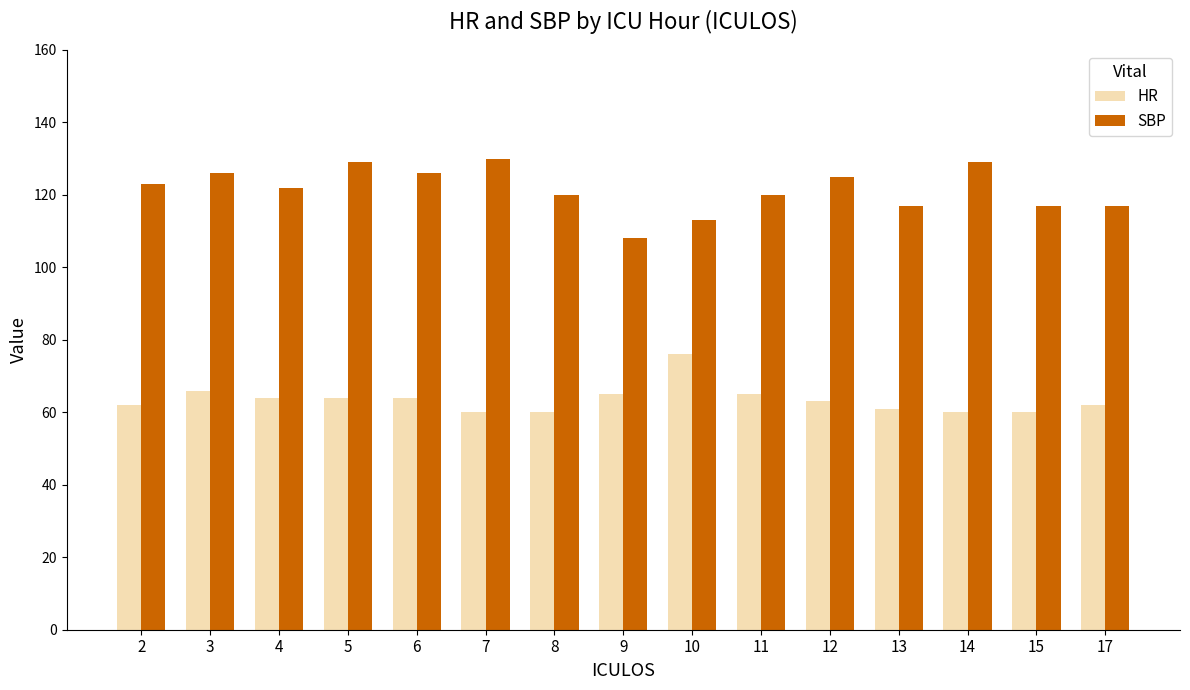

Rank the series at 10 from lowest to highest value.

HR, SBP